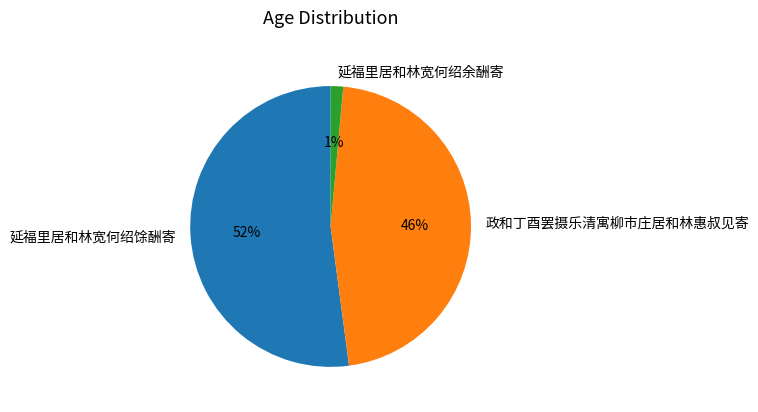

What is the majority slice?

延福里居和林宽何绍馀酬寄